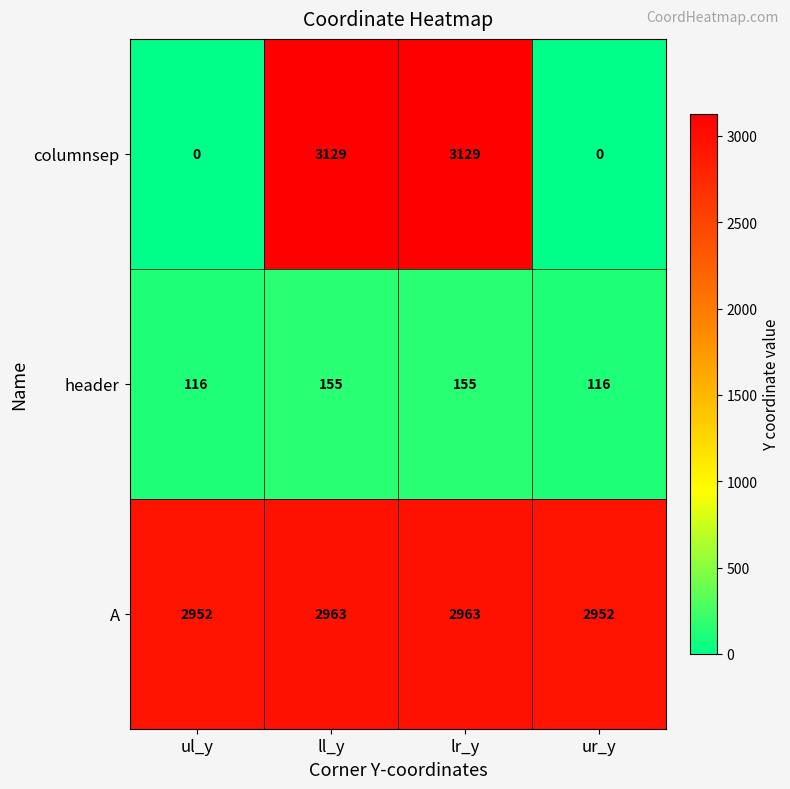

How many series are shown in this chart?

3